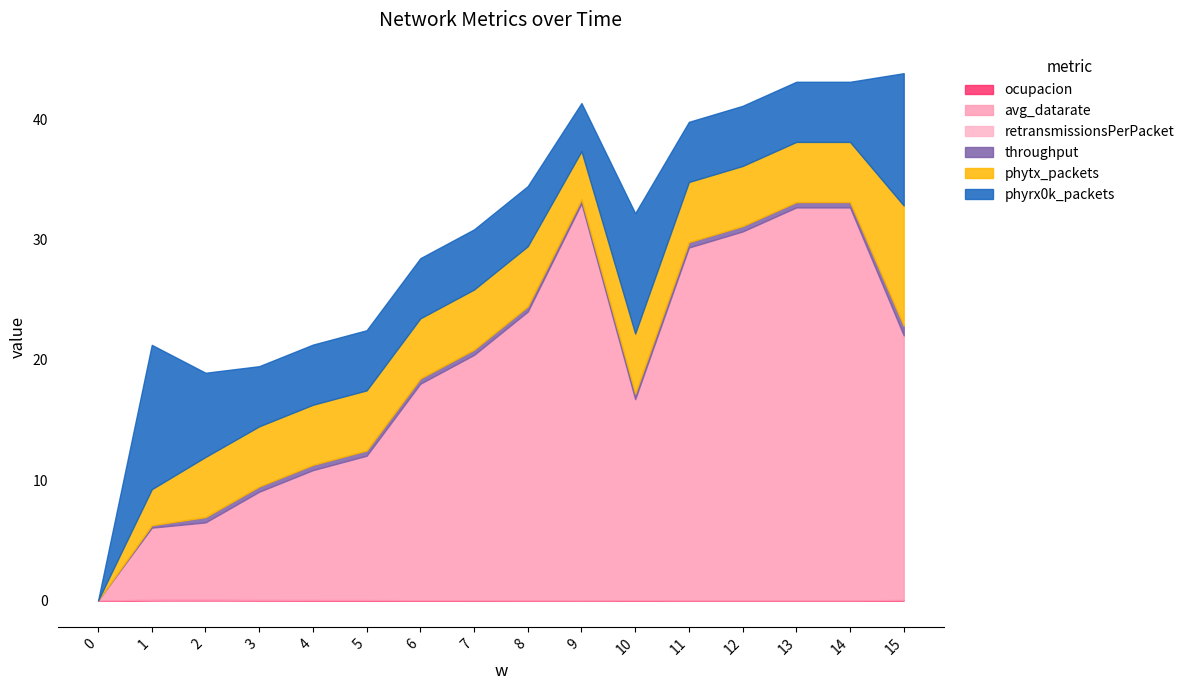

True or false: avg_datarate and ocupacion intersect in this chart.

False